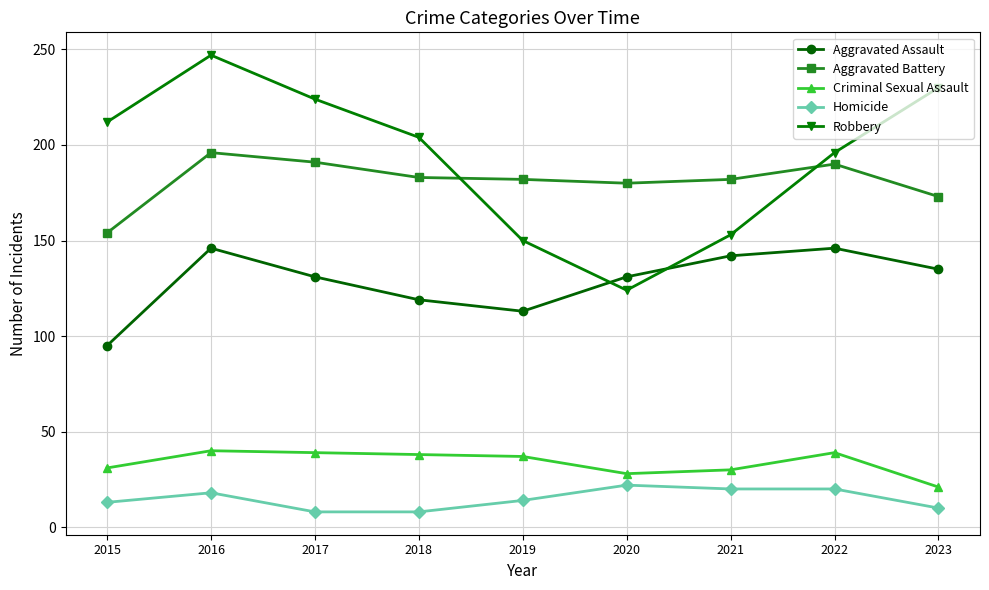

Rank the categories by Robbery value from lowest to highest.

2020, 2019, 2021, 2022, 2018, 2015, 2017, 2023, 2016